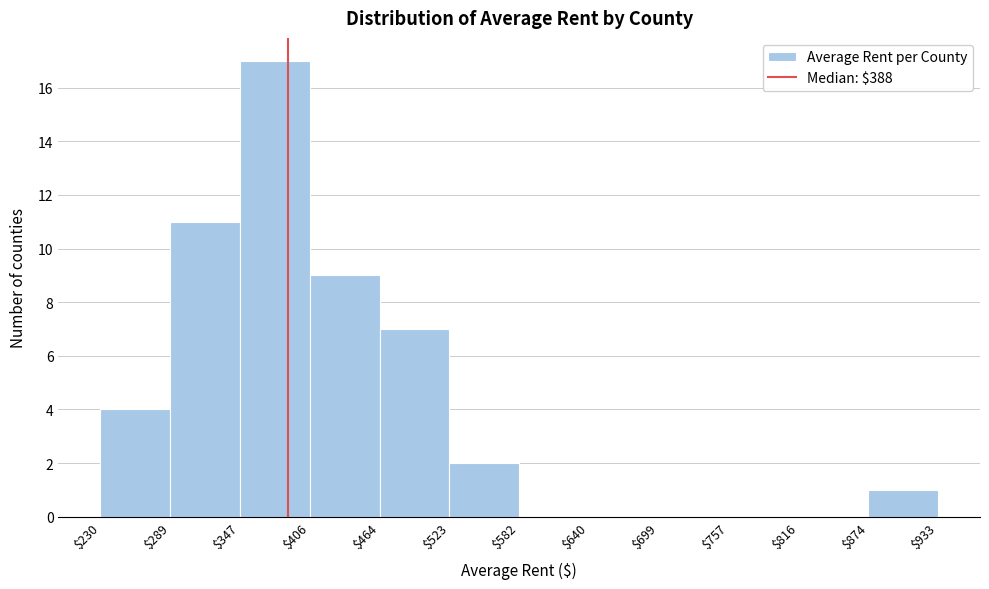

Reading left to right, list every bar in this chart as the range it spans on the x-axis followed by its height. The values are not printed on the chart, so give them approximately, as read against the axis.

$230 to $289: 4
$289 to $347: 11
$347 to $406: 17
$406 to $464: 9
$464 to $523: 7
$523 to $582: 2
$582 to $640: 0
$640 to $699: 0
$699 to $757: 0
$757 to $816: 0
$816 to $874: 0
$874 to $933: 1